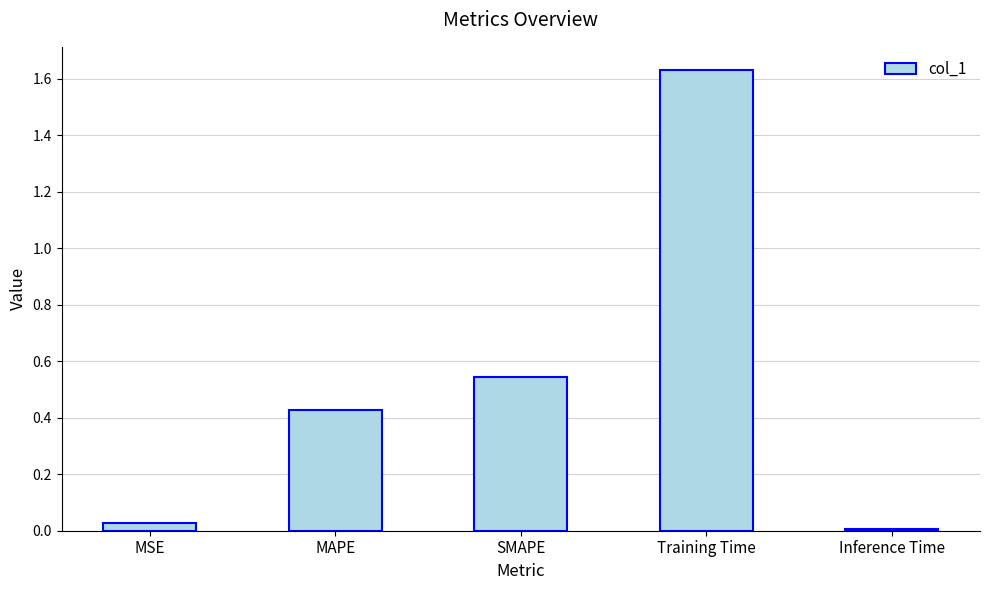

What is the label of the 2nd bar from the right?

Training Time